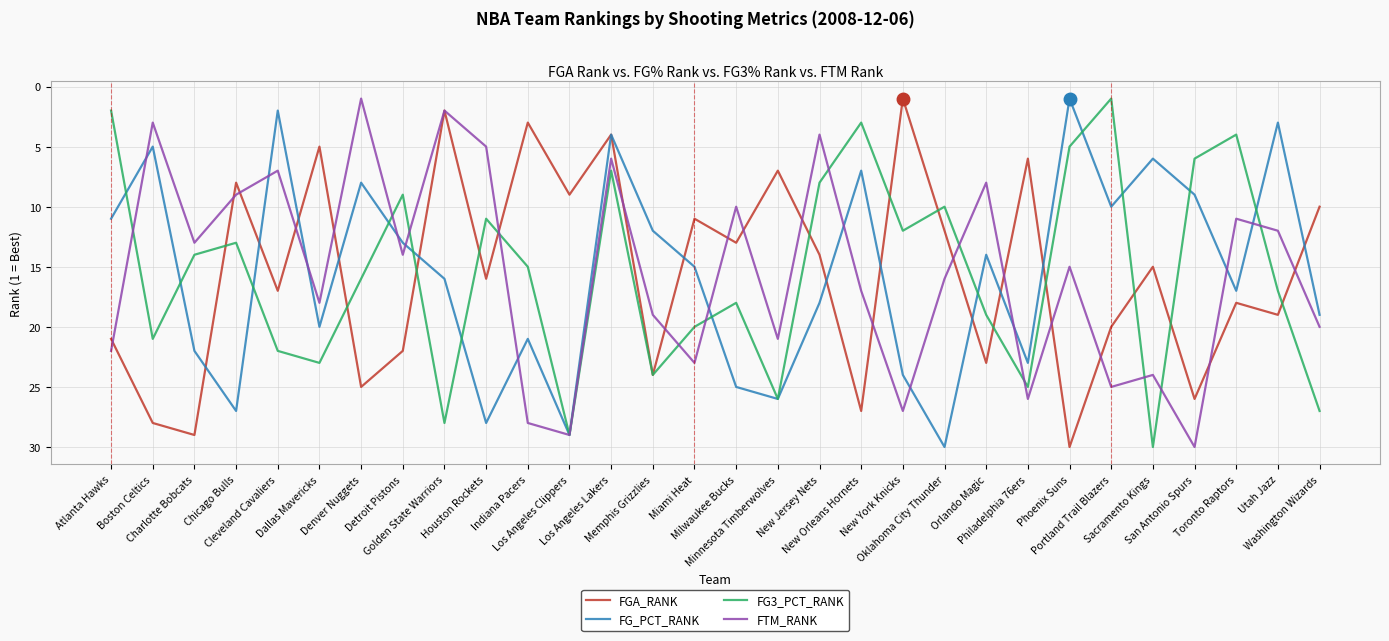

What is the maximum value shown in the chart?

30